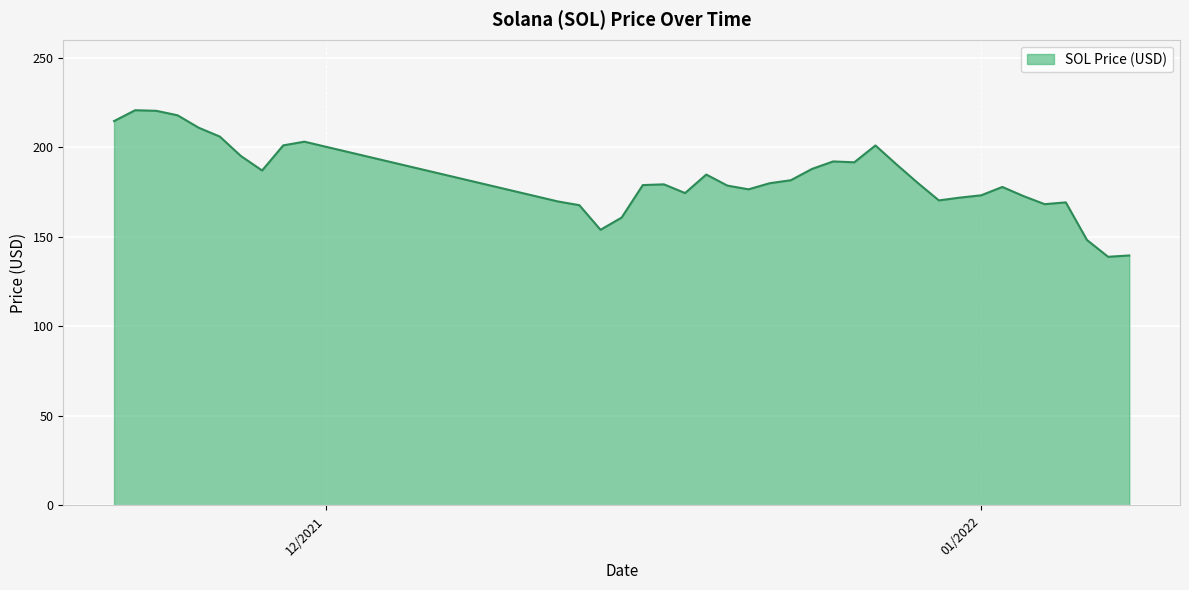

What is the difference between the maximum and minimum values?

81.8